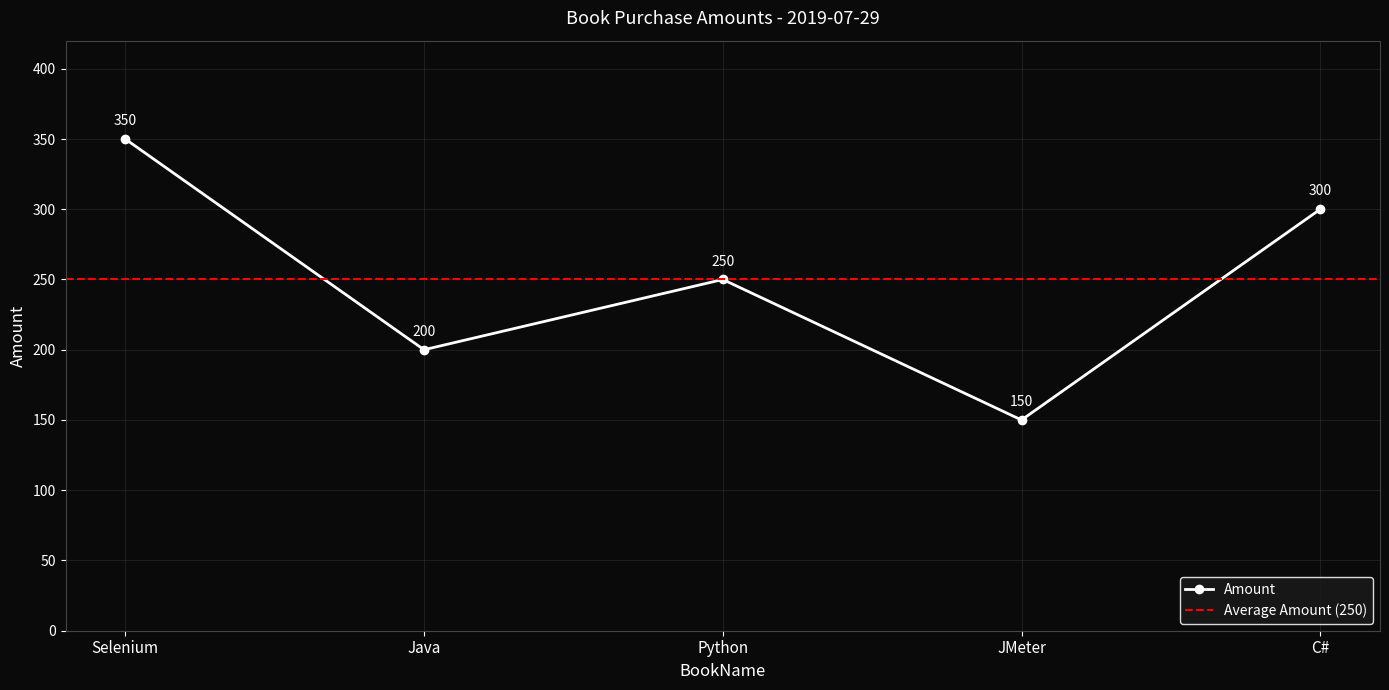

Reading left to right, transcribe all the data shown in this chart.

350	200	250	150	300